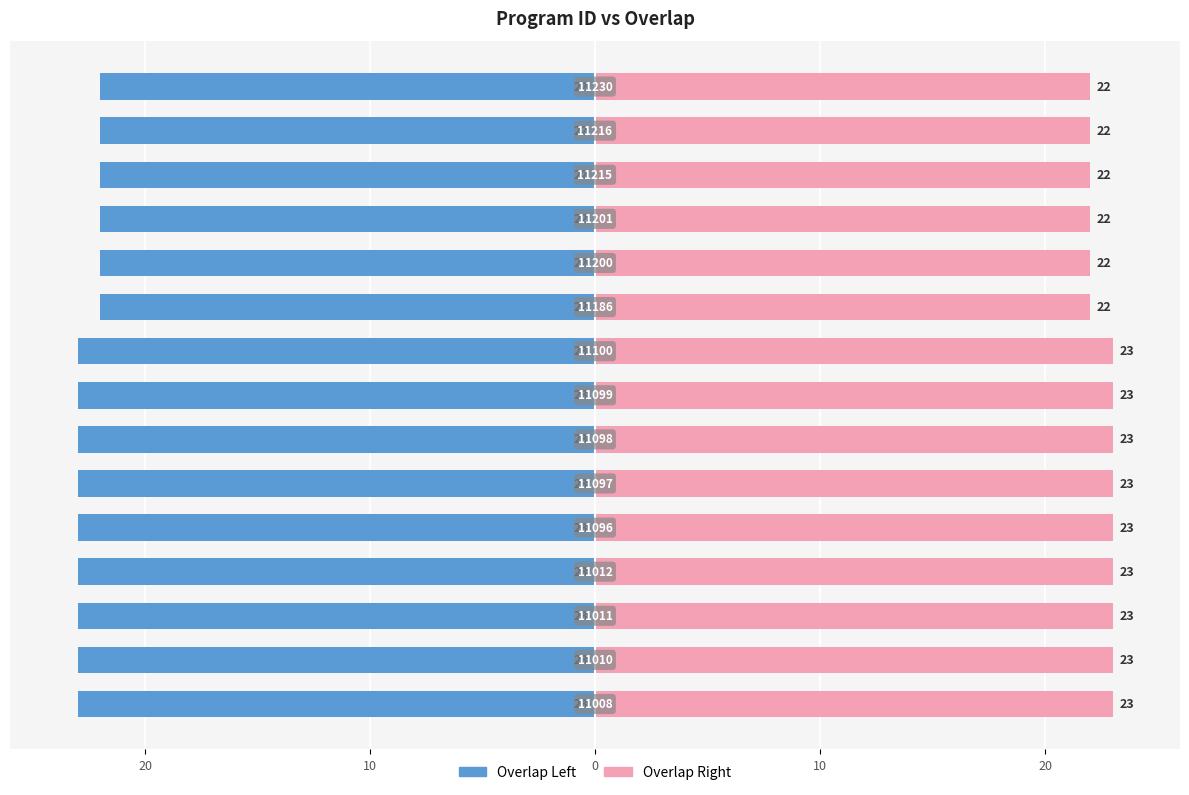

Rank the series by their average value, from lowest to highest.

Overlap Left, Overlap Right